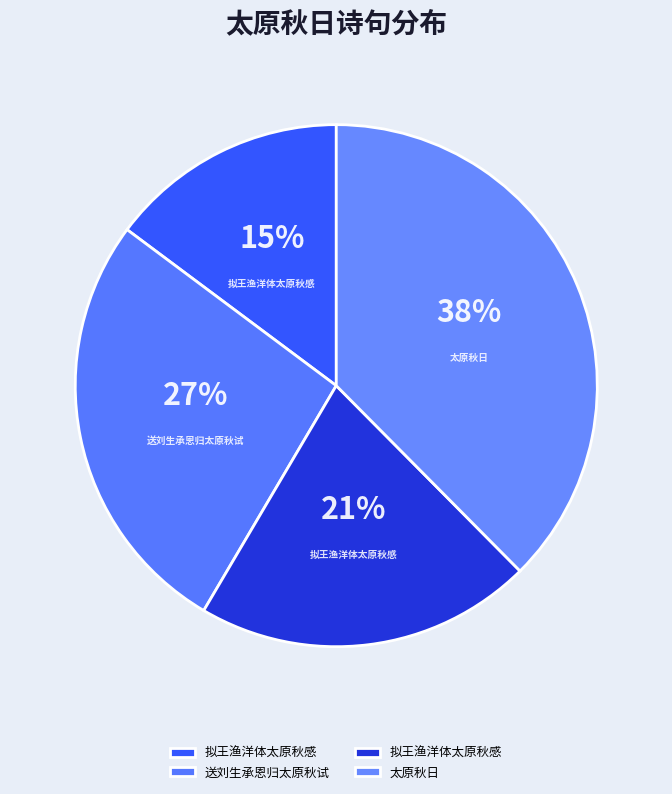

How many segments does this pie chart have?

4